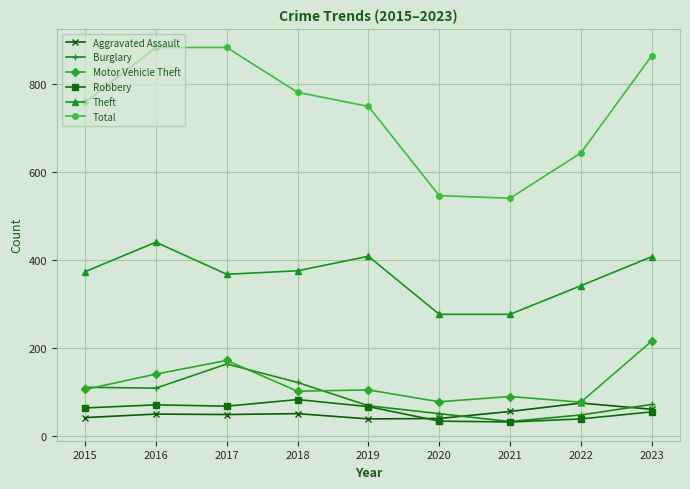

How many interior local peaks does the Theft series have?

2